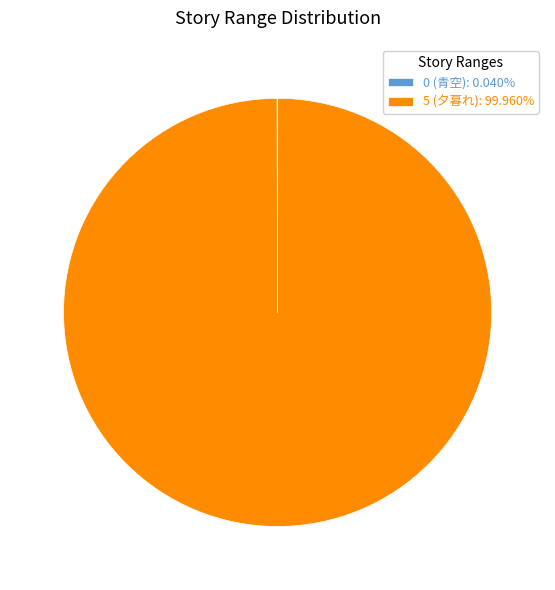

Does 5 (夕暮れ): 99.960% represent more than half of the total?

Yes